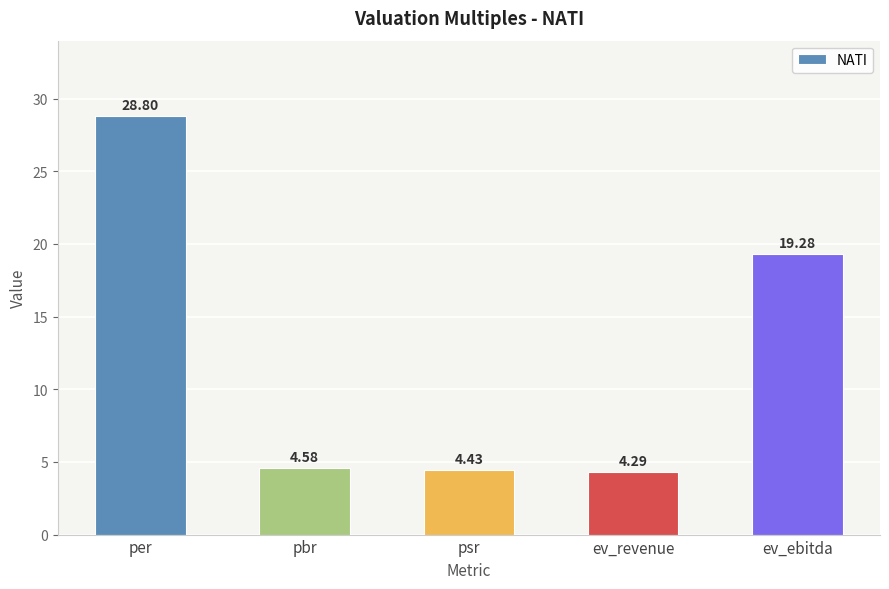

What is the label of the 2nd bar from the left?

pbr